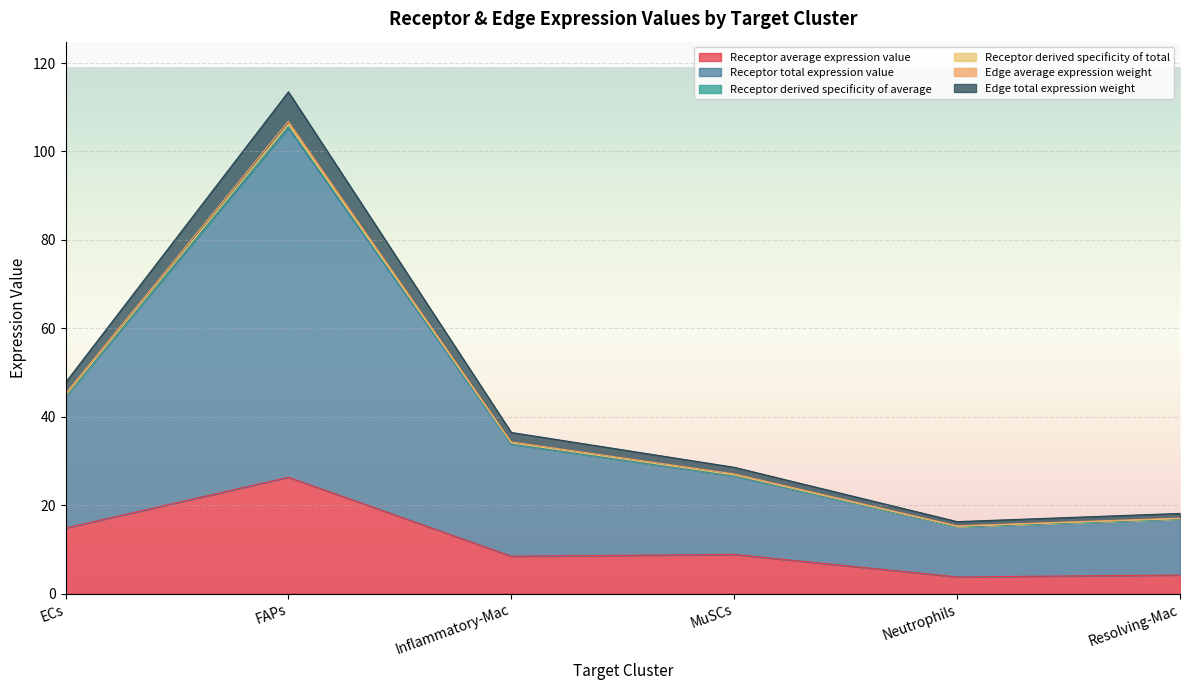

List the labels in order of Edge average expression weight value, largest first.

FAPs, ECs, Inflammatory-Mac, MuSCs, Resolving-Mac, Neutrophils